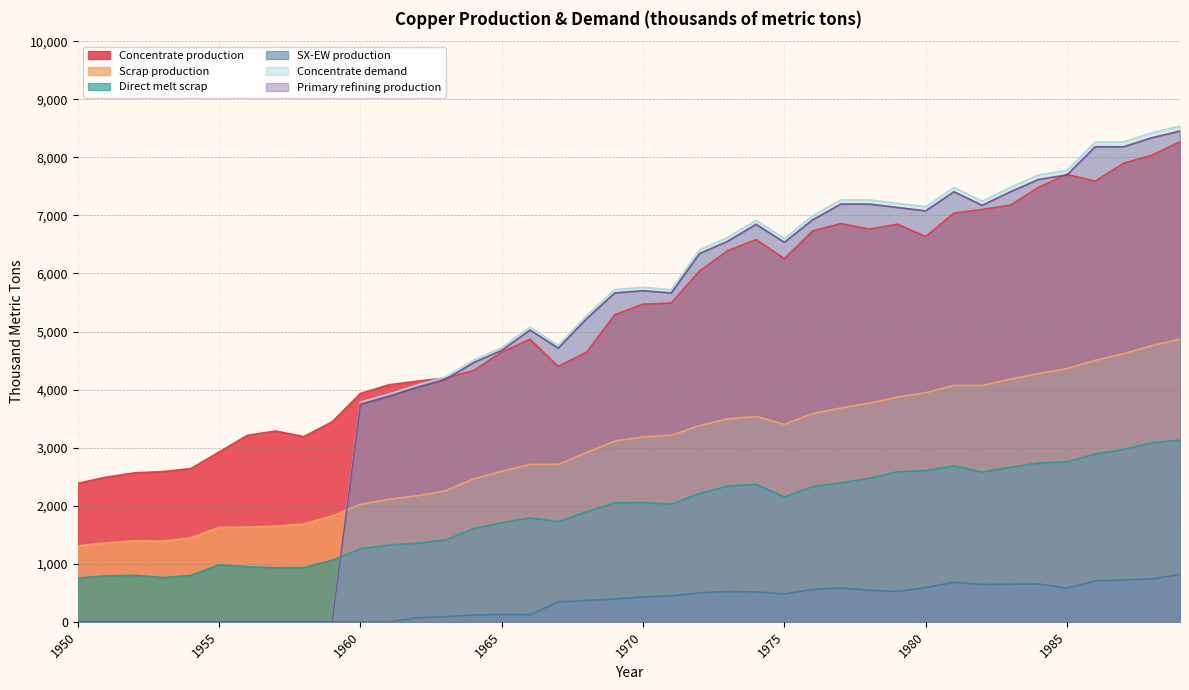

What is the total value across all series at 1961?

15315.4